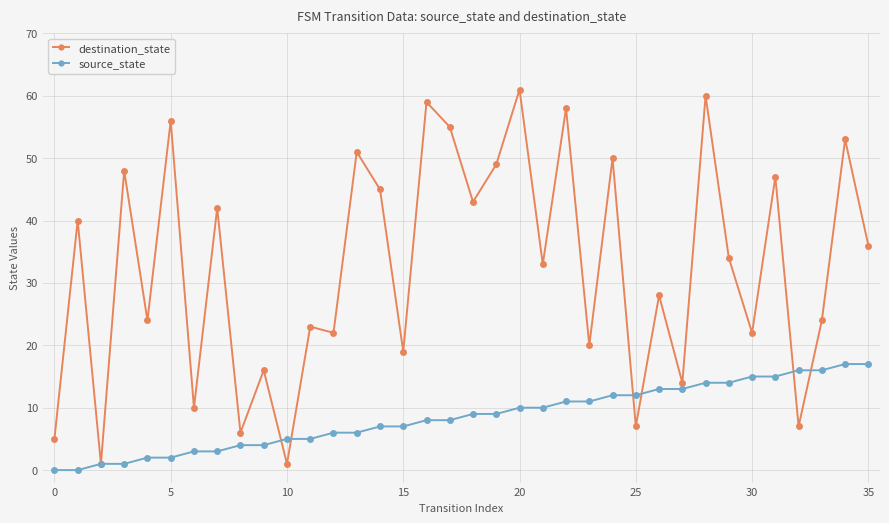

What is the maximum value for destination_state?

61